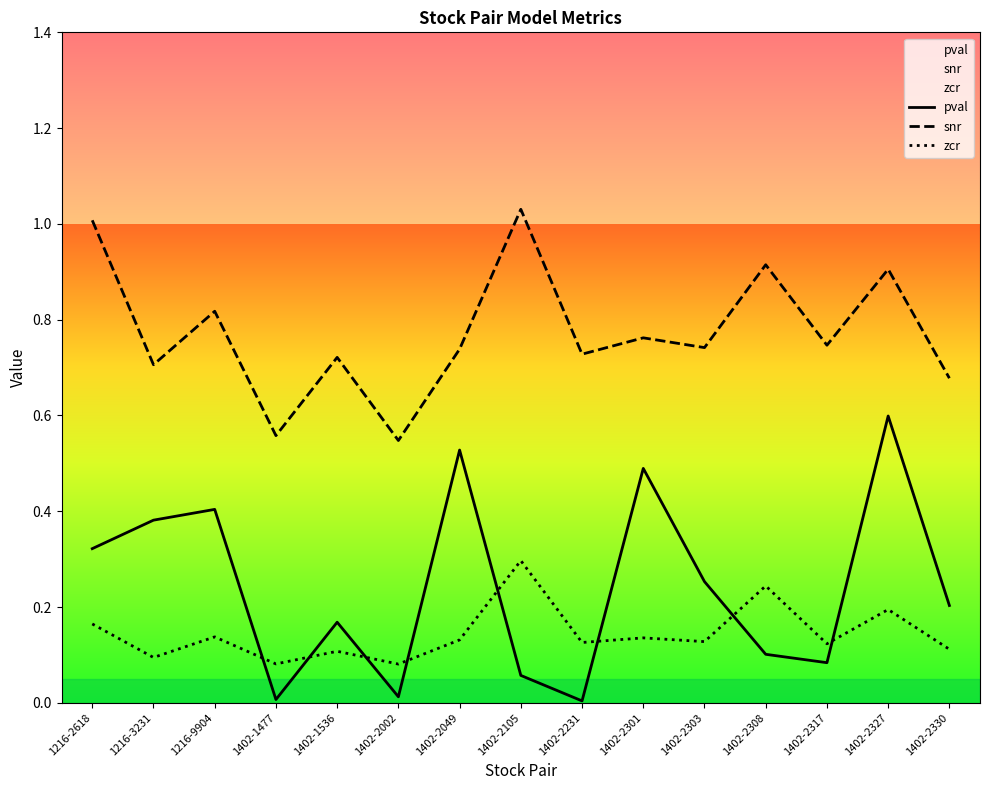

Where do pval and zcr first cross each other?

1216-9904 and 1402-1477